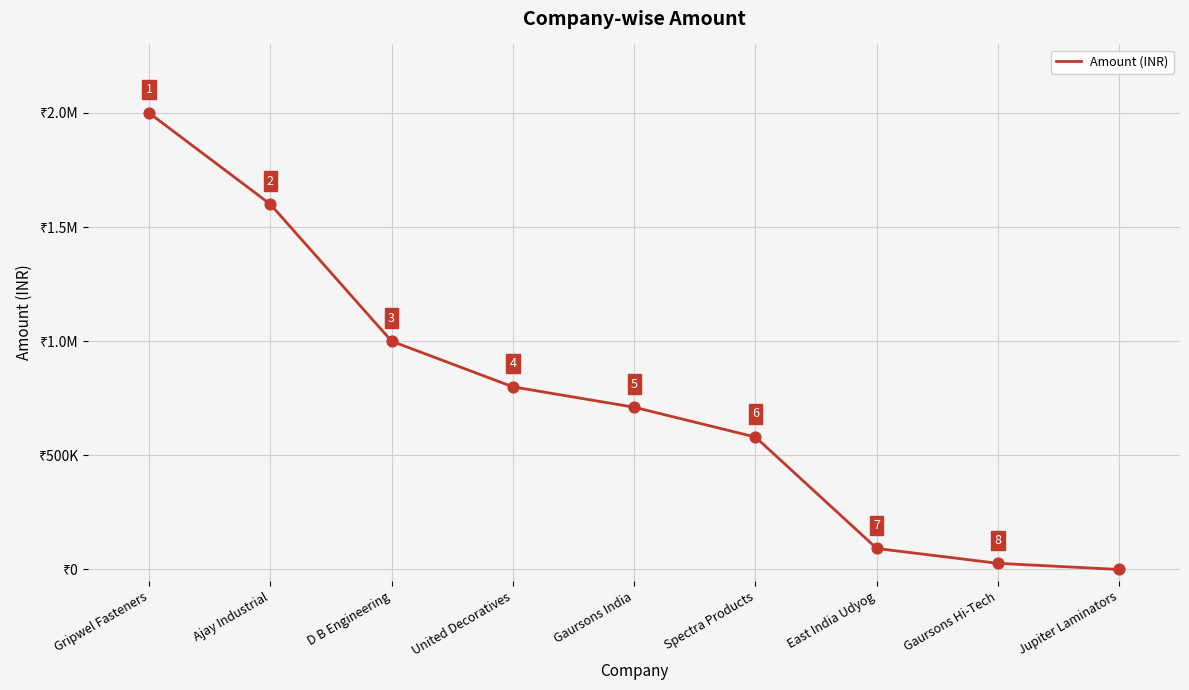

Which has a higher value, United Decoratives or D B Engineering?

D B Engineering